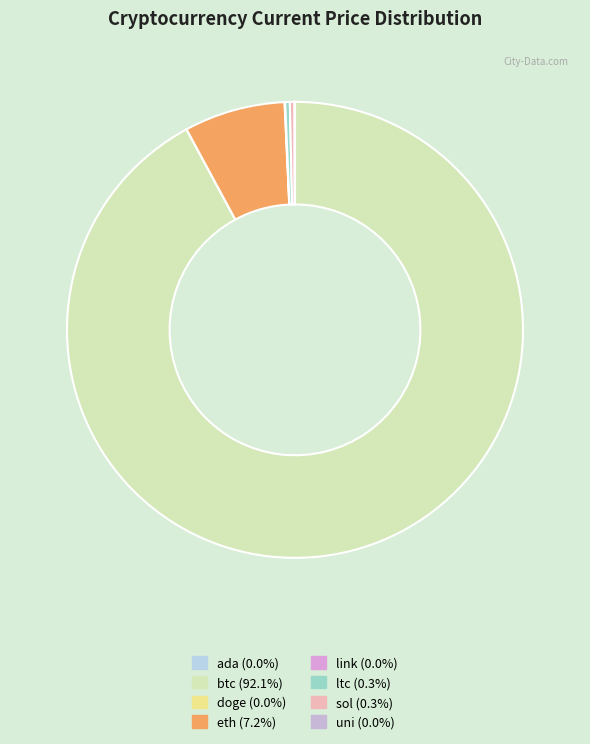

Which slice is the largest?

btc